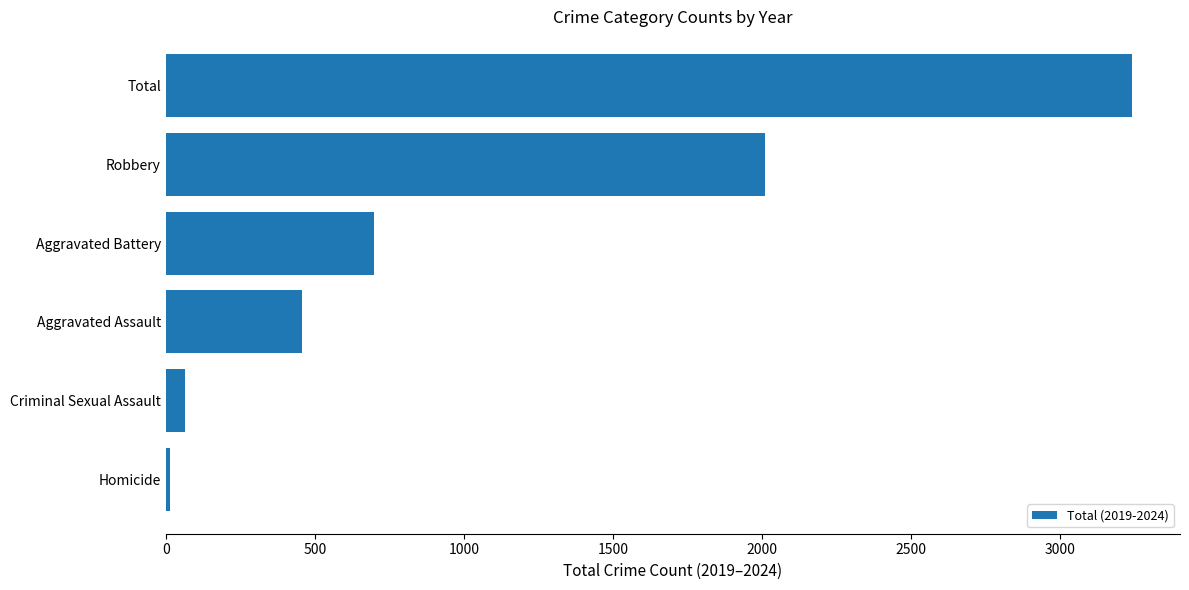

What is the sum of all values?

6480